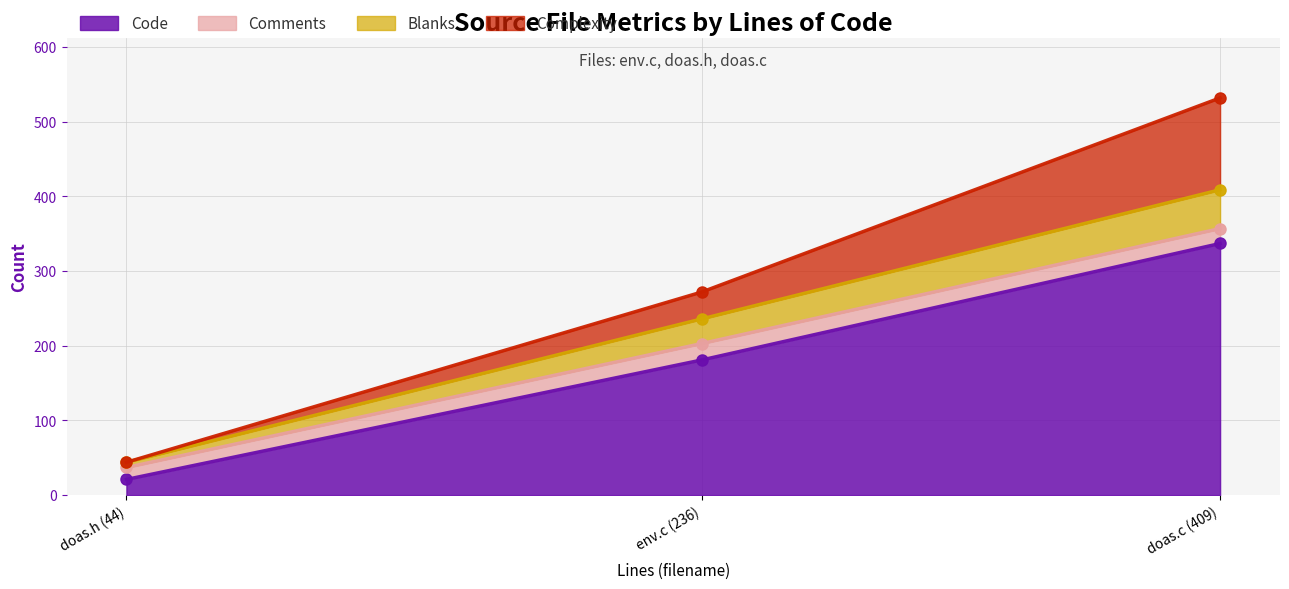

True or false: Comments has a value of 13 at doas.c (409).

False